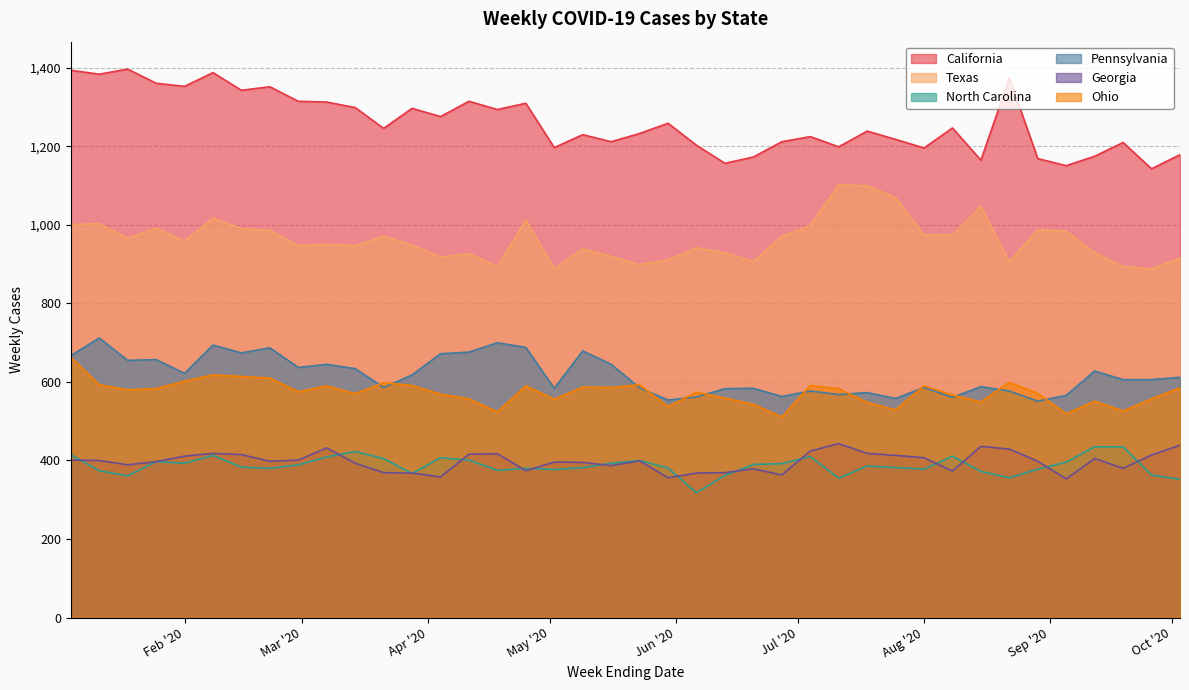

Reading left to right, list all the values displayed in this chart.

California: 1394	1384	1397	1361	1353	1388	1343	1352	1315	1313	1299	1246	1297	1276	1315	1294	1310	1197	1230	1212	1233	1259	1203	1157	1173	1212	1225	1199	1239	1218	1196	1247	1165	1374	1169	1151	1175	1210	1143	1179
Texas: 1001	1003	966	992	959	1017	991	986	947	951	947	971	949	918	927	894	1013	888	939	920	899	911	942	929	907	971	998	1102	1100	1069	975	974	1047	906	988	984	929	894	888	916
North Carolina: 415	374	361	397	393	413	383	380	389	409	423	405	367	407	401	375	380	377	382	393	400	381	318	362	390	392	410	355	386	382	378	411	372	356	378	396	435	435	363	352
Pennsylvania: 667	712	655	657	622	694	674	687	637	645	634	586	618	672	676	700	688	584	679	645	585	554	562	583	584	563	577	568	573	558	586	561	588	577	551	566	628	606	606	612
Georgia: 401	400	389	397	411	418	415	398	401	432	393	369	368	358	416	417	374	396	395	387	399	356	368	369	379	363	424	443	418	413	407	373	436	429	398	353	405	380	414	439
Ohio: 663	593	580	583	602	618	614	610	575	590	570	598	591	569	557	524	590	556	587	586	593	537	574	559	543	511	591	583	548	529	590	567	549	599	571	519	551	526	557	585